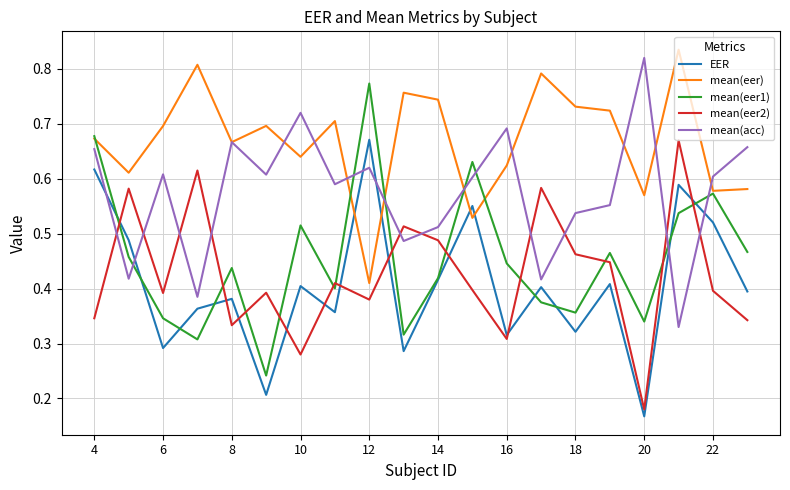

True or false: mean(eer) and EER intersect in this chart.

True